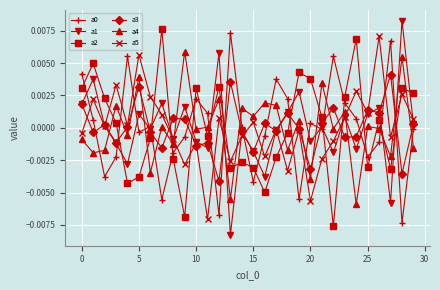

How many interior local peaks does the a5 series have?

11